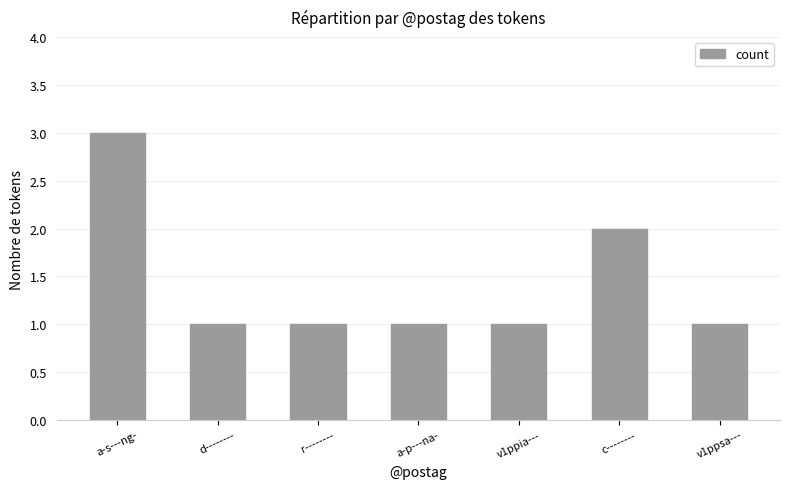

Reading left to right, list all the values displayed in this chart.

a-s---ng-=3	d--------=1	r--------=1	a-p---na-=1	v1ppia---=1	c--------=2	v1ppsa---=1